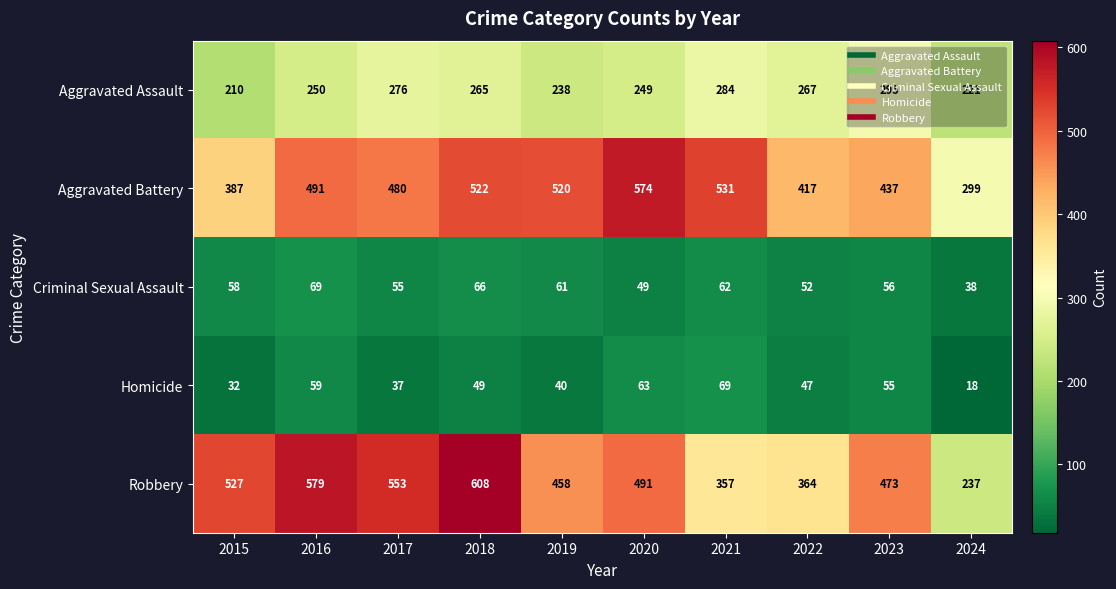

At 2021, list the series in order from largest to smallest.

Aggravated Battery, Robbery, Aggravated Assault, Homicide, Criminal Sexual Assault